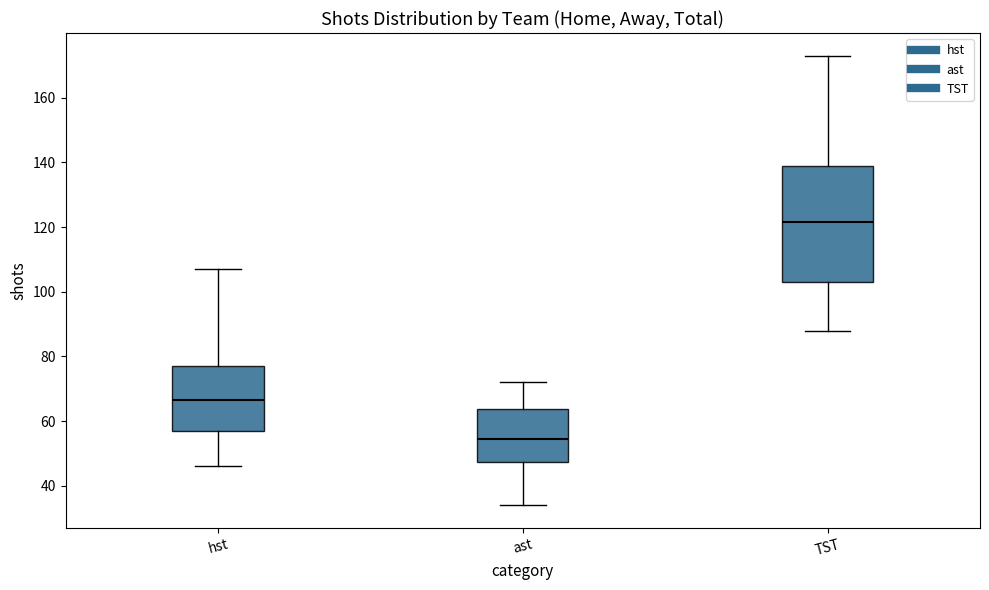

Comparing the boxes themselves (not the whiskers), which one is the tallest?

TST